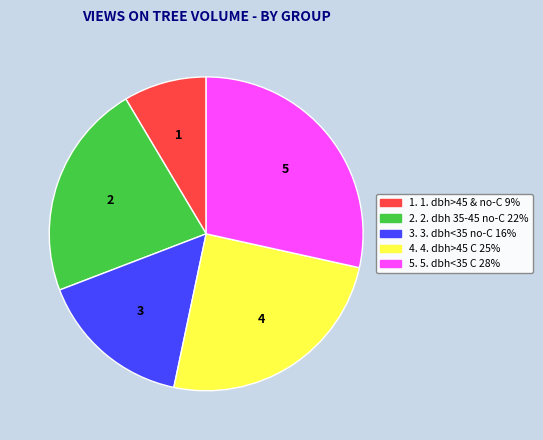

Is there any slice that represents more than half of the pie?

No